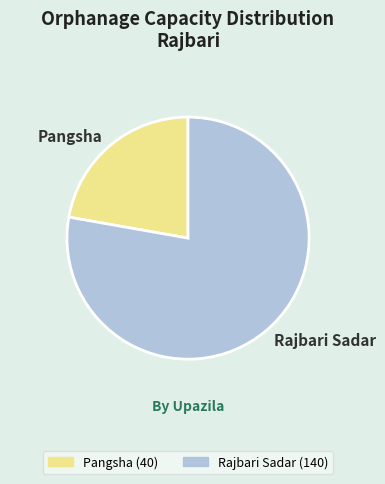

Is there any slice that represents more than half of the pie?

Yes